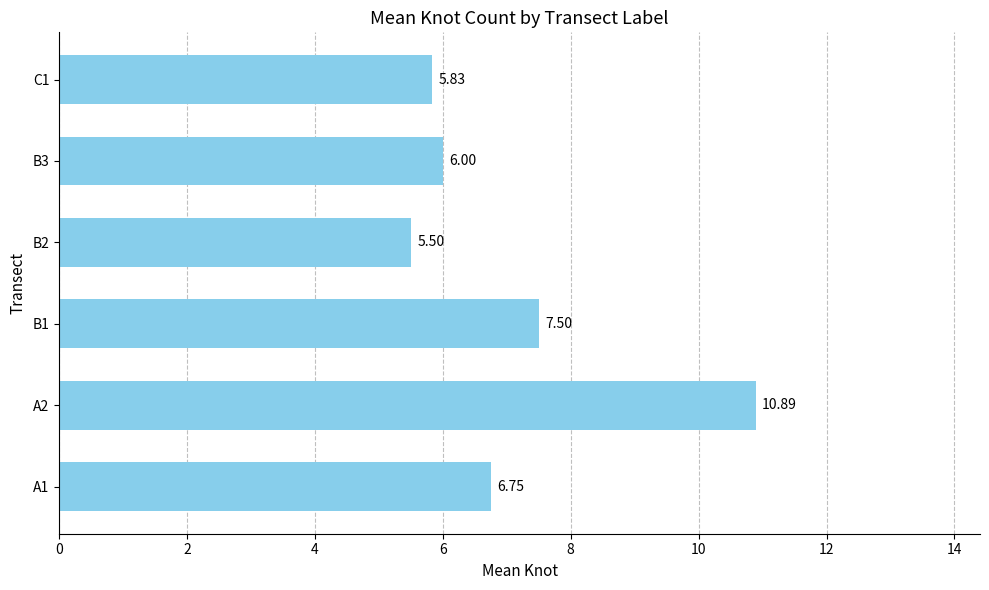

Rank the categories by value from lowest to highest.

B2, C1, B3, A1, B1, A2